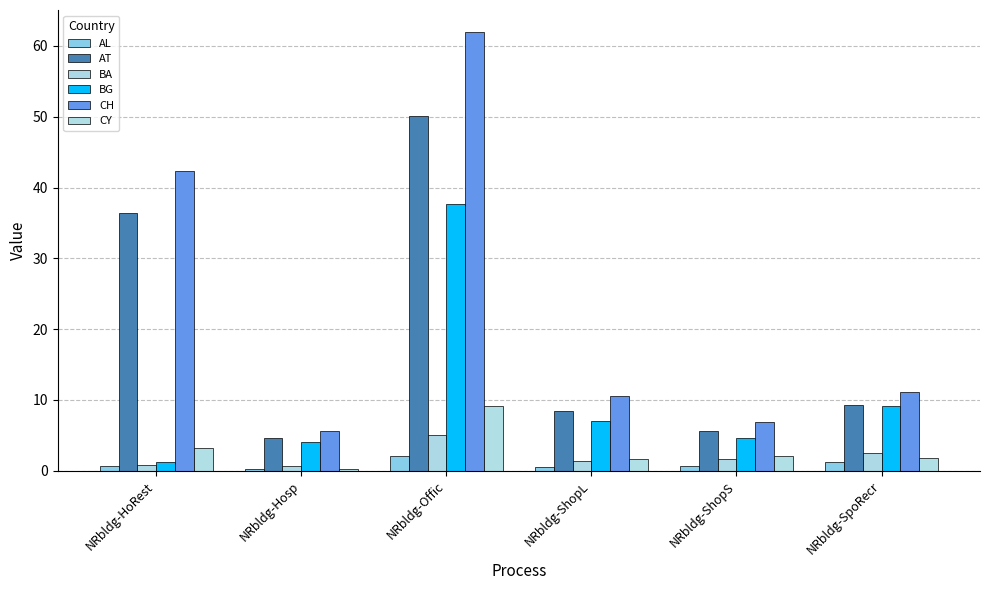

Count the number of data series in this chart.

6